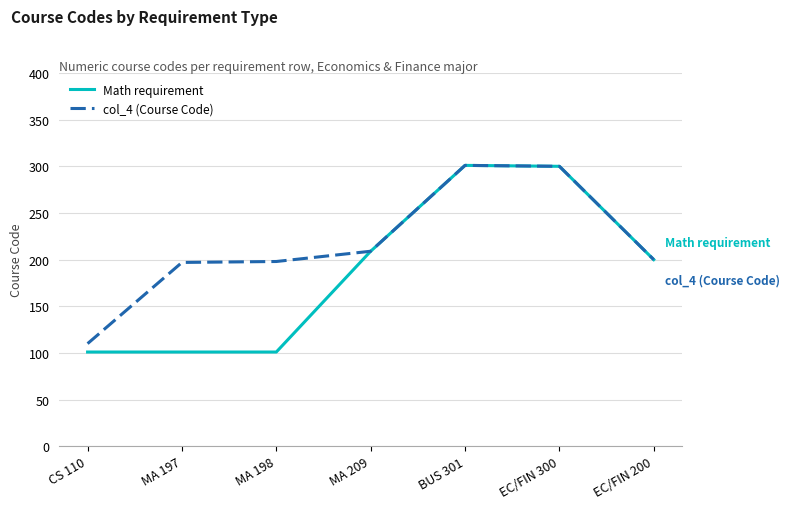

How many categories are shown in the chart?

7